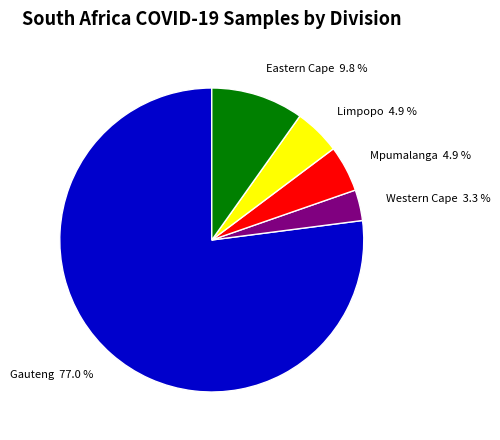

Between Gauteng and Western Cape, which is larger?

Gauteng